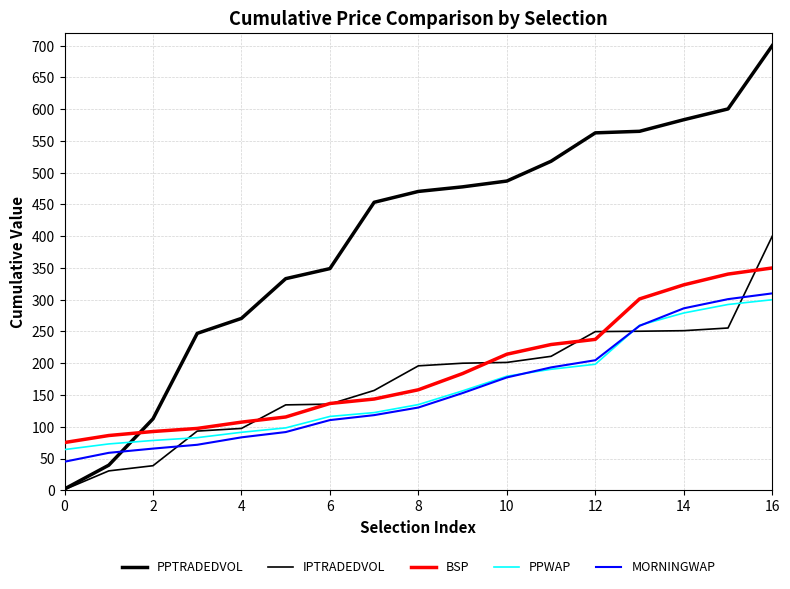

How many lines are shown in the chart?

5